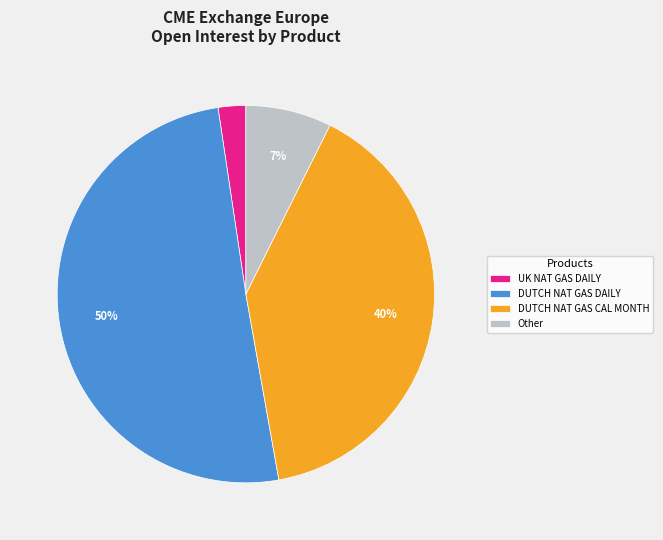

To the nearest percent, what is the difference between the largest and smallest slice percentages?

48%